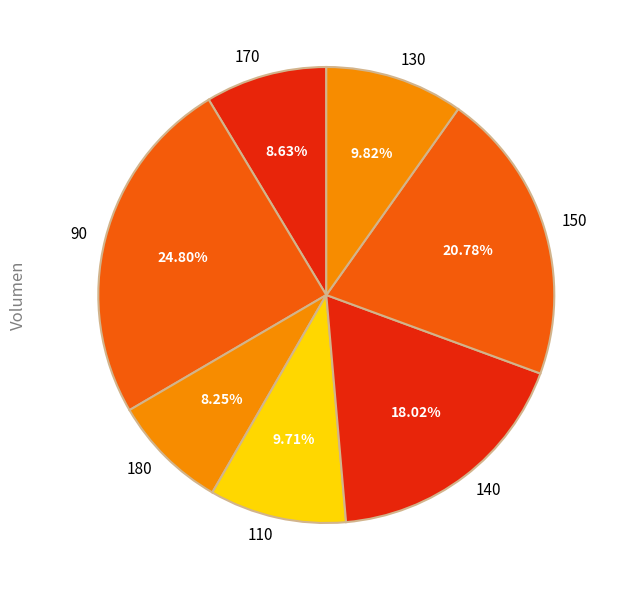

True or false: 90 accounts for 3% of the total.

False